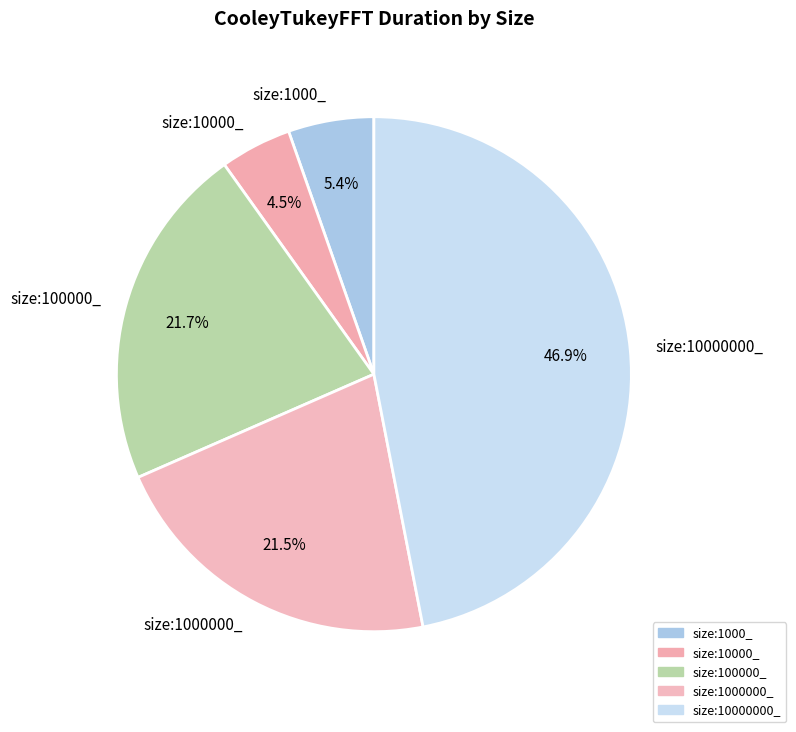

Which category has the biggest portion of the pie?

size:10000000_